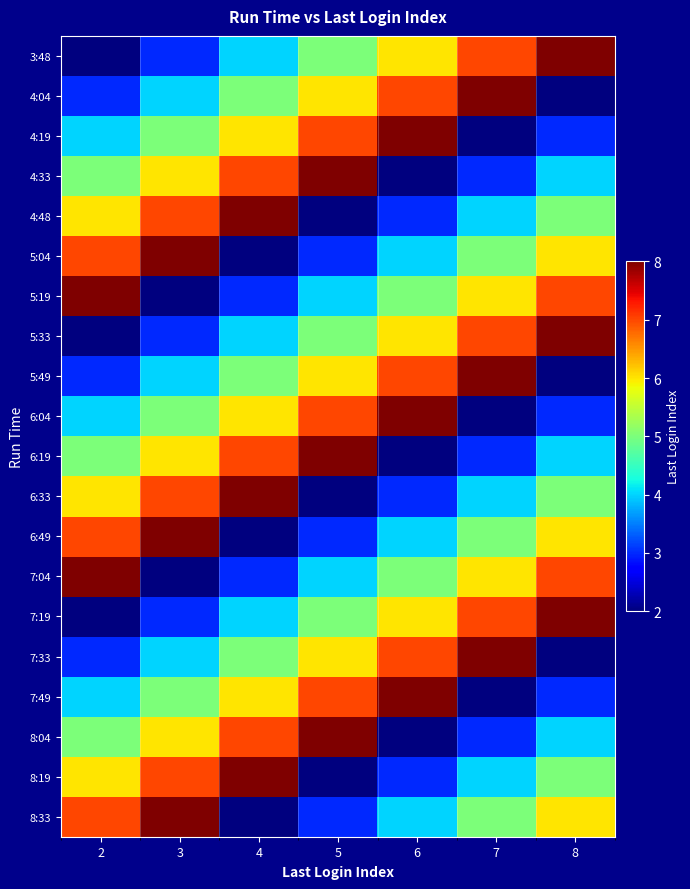

At 8, list the series in order from largest to smallest.

3:48, 5:33, 7:19, 5:19, 7:04, 5:04, 6:49, 8:33, 4:48, 6:33, 8:19, 4:33, 6:19, 8:04, 4:19, 6:04, 7:49, 4:04, 5:49, 7:33